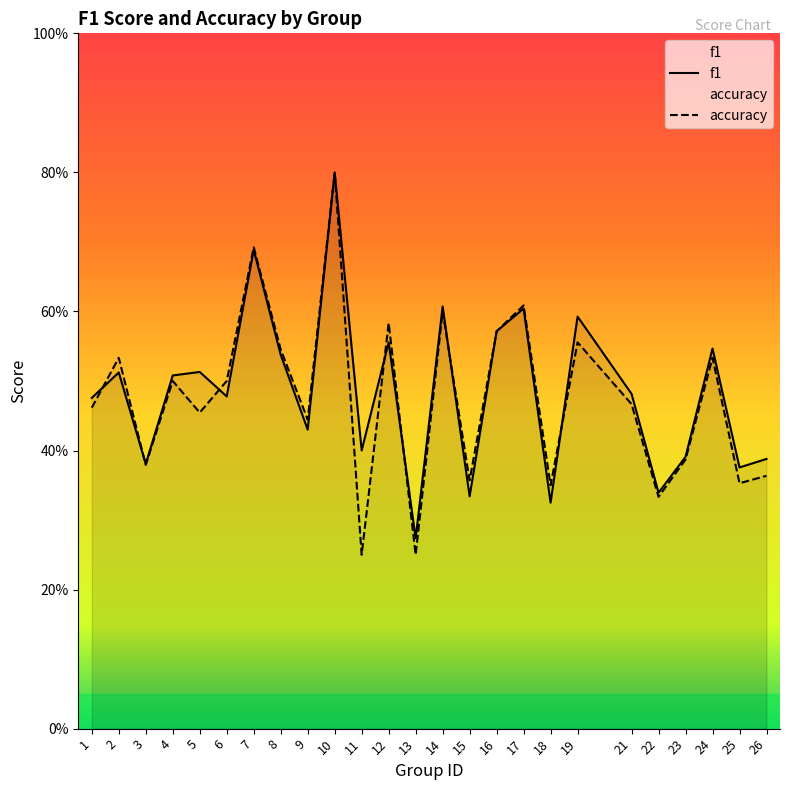

After their last crossing, which series has the higher values: accuracy or f1?

f1